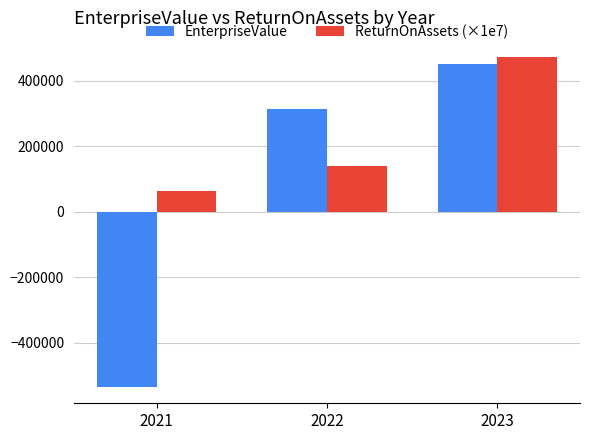

The EnterpriseValue series shows 528976.9 at 2022. True or false?

False